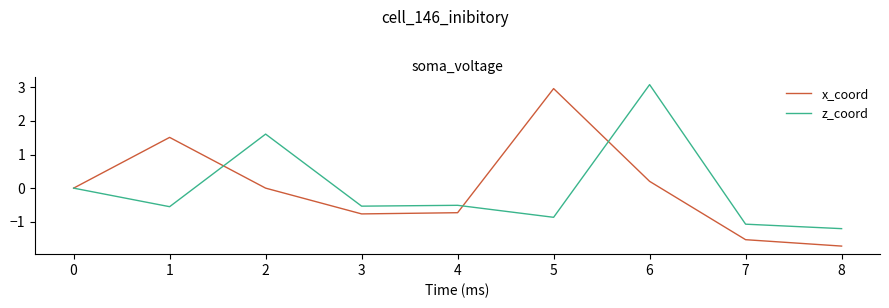

Which series has the largest range (max minus min)?

x_coord